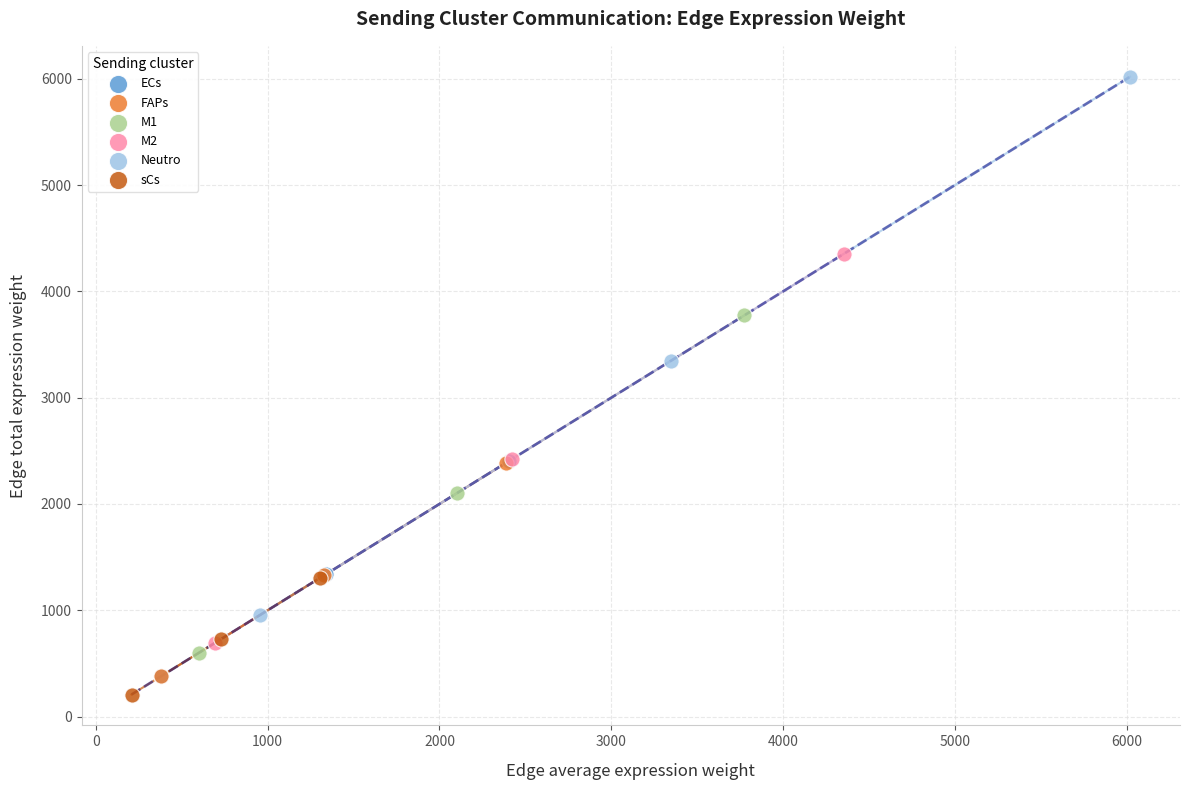

Which series reaches the minimum Y coordinate?

sCs